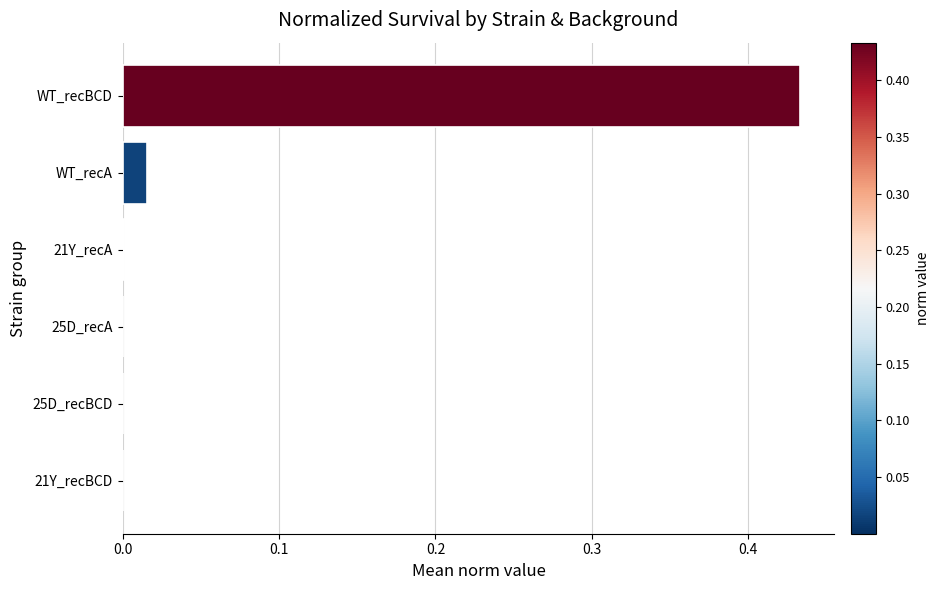

Which has a higher value, 21Y_recA or WT_recBCD?

WT_recBCD